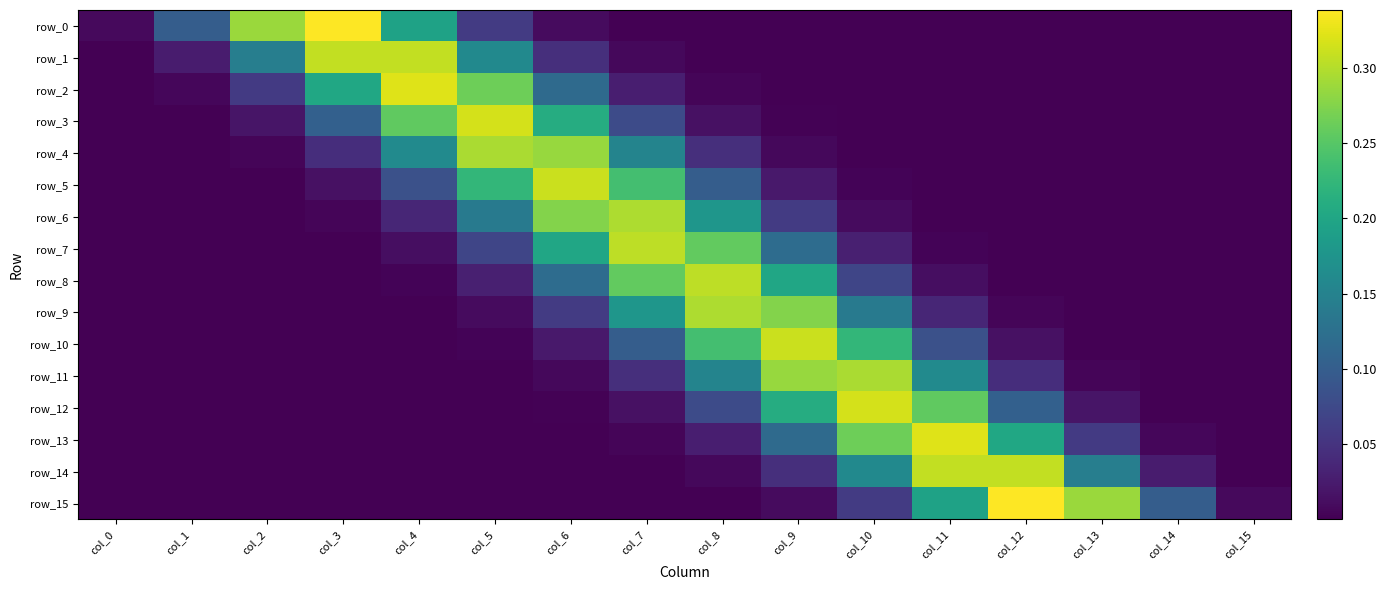

Is the value of row_15 at col_10 greater than the value of row_13 at col_6?

Yes